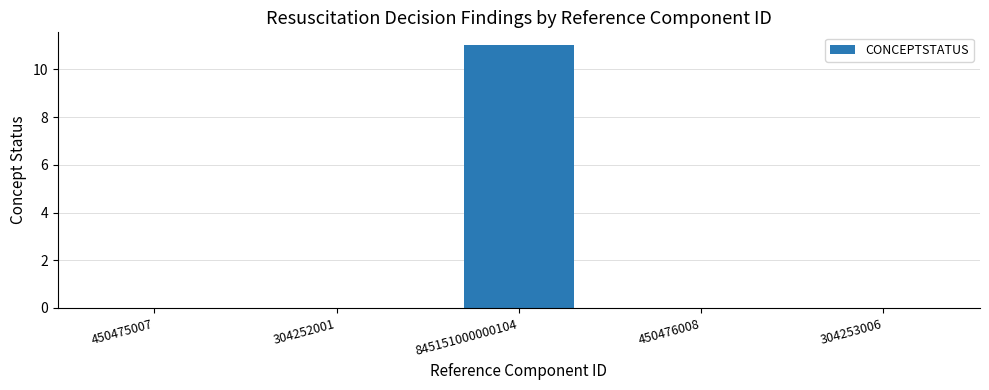

Is it true that the value at 304252001 is -7?

False